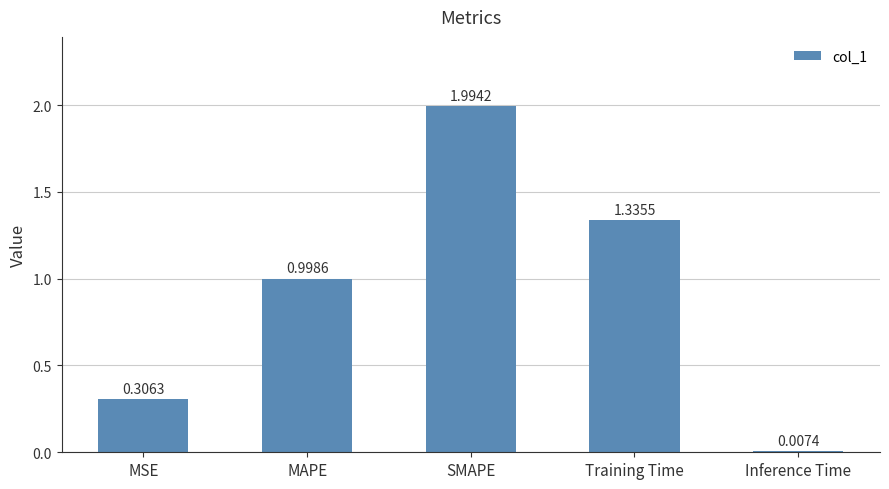

Are the bars horizontal?

No